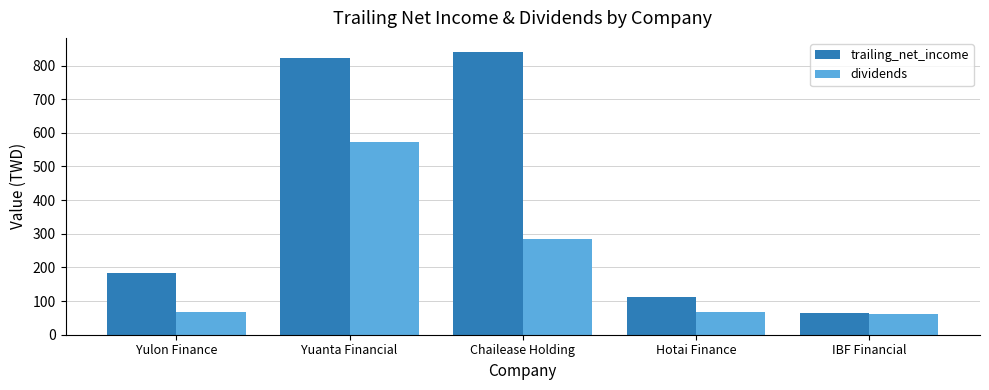

What is the spread (max minus min) of values at Hotai Finance?

45.4